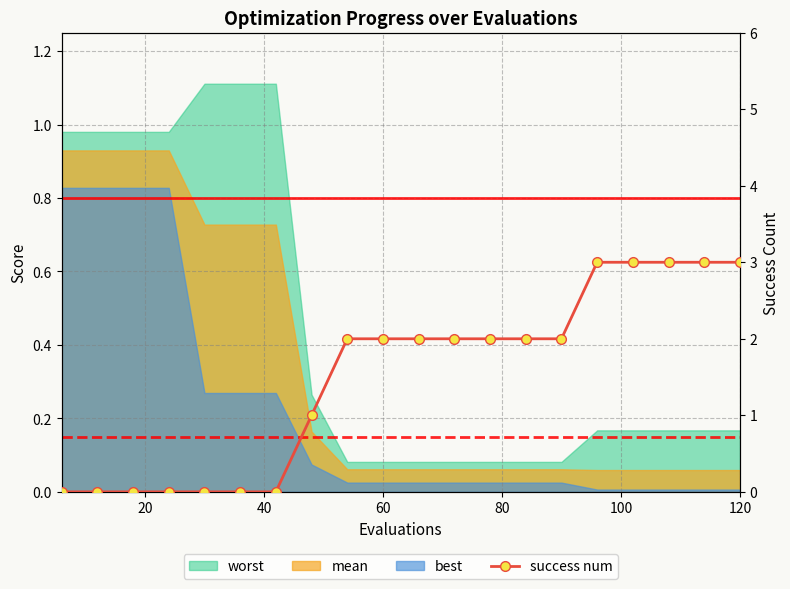

Is it true that the value at 20 is 0?

True